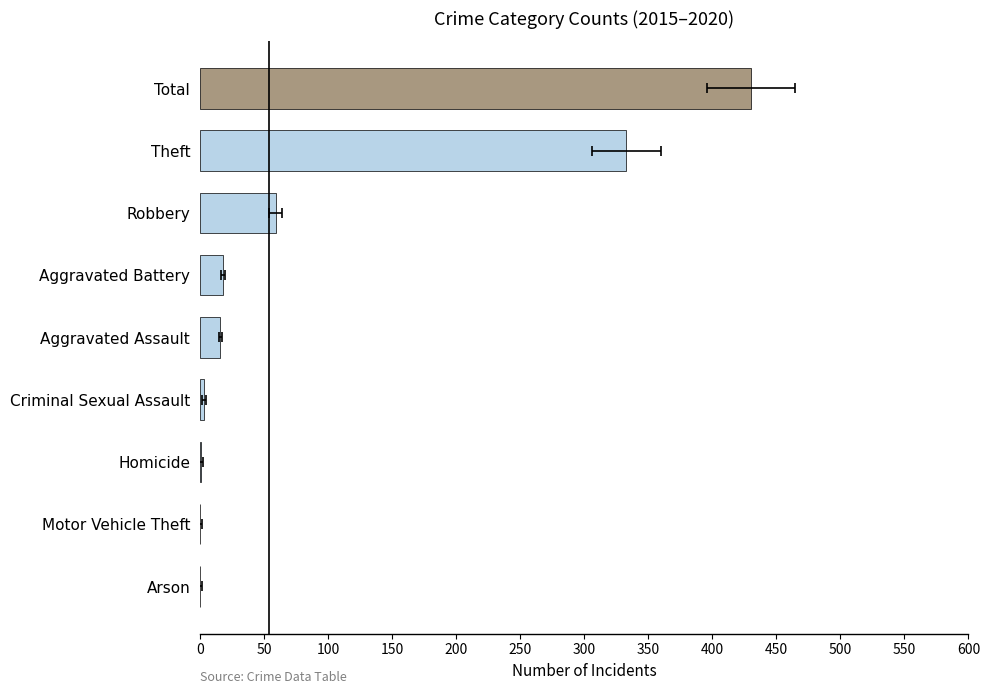

What is the value of the 6th bar from the left?

18